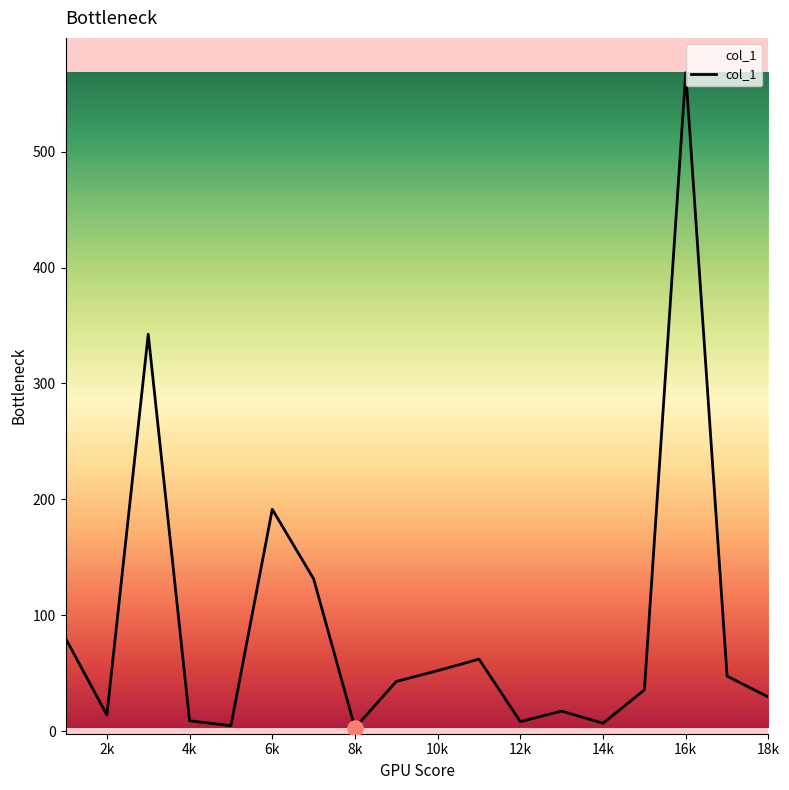

What is the maximum value shown in the chart?

568.1